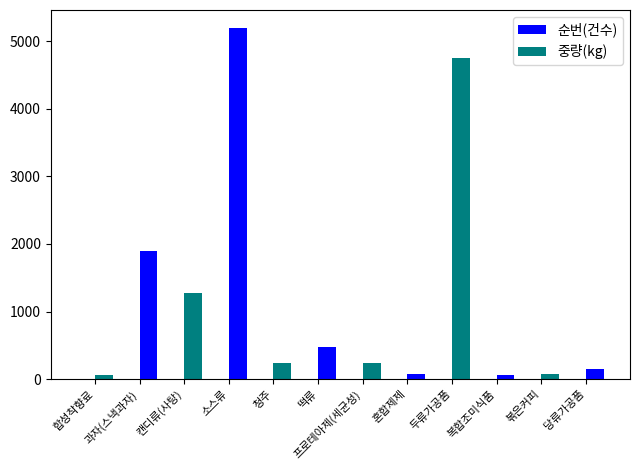

At 혼합제제, list the series in order from smallest to largest.

순번(건수), 중량(kg)